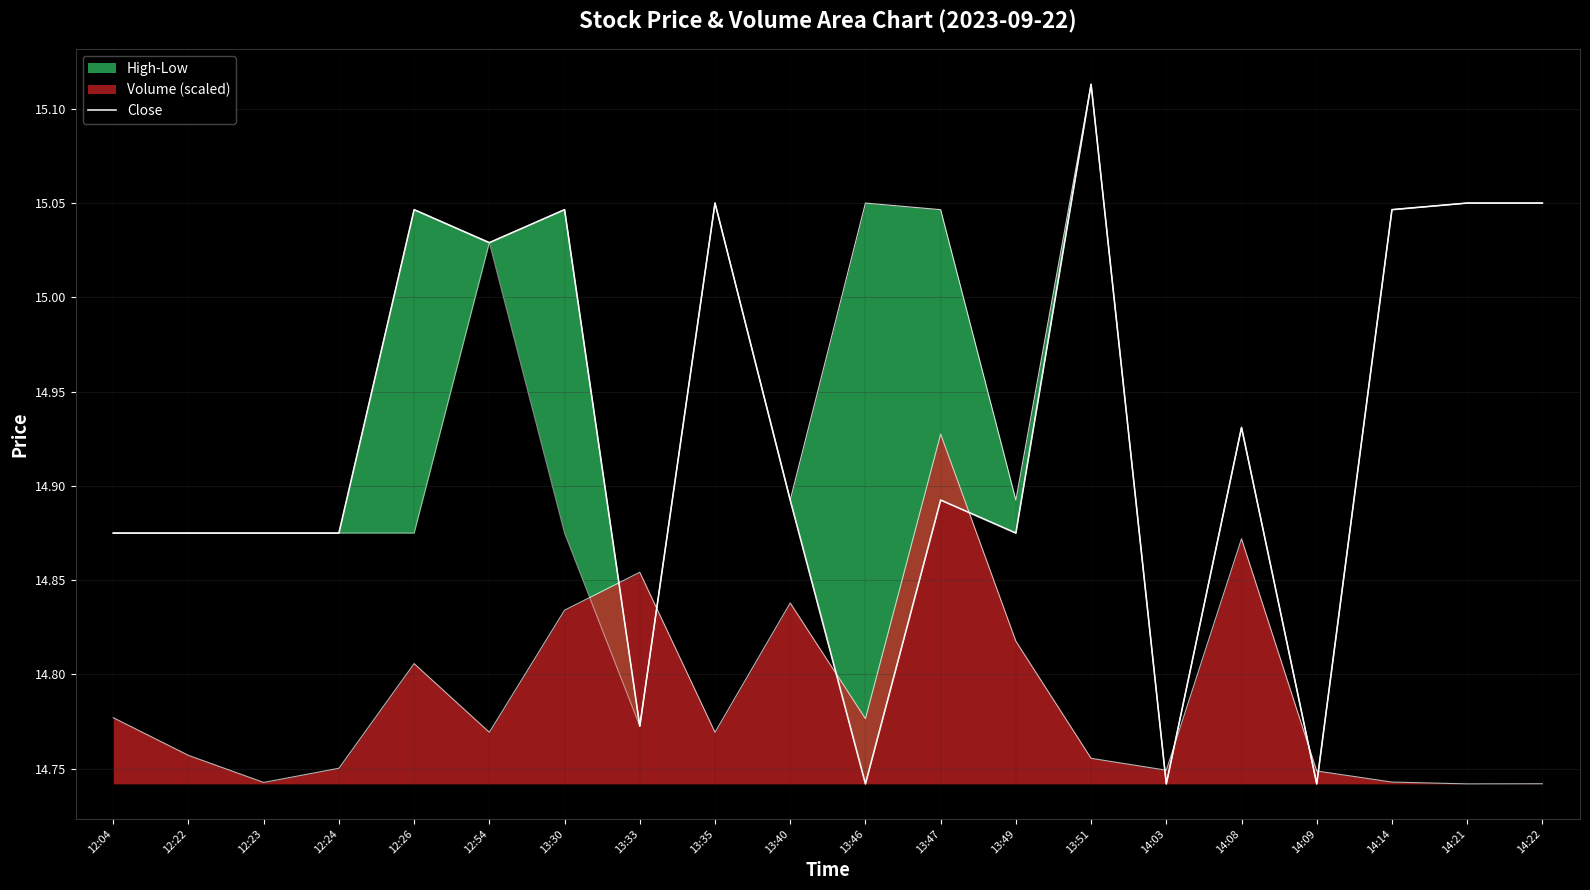

Does the chart have visible grid lines?

Yes